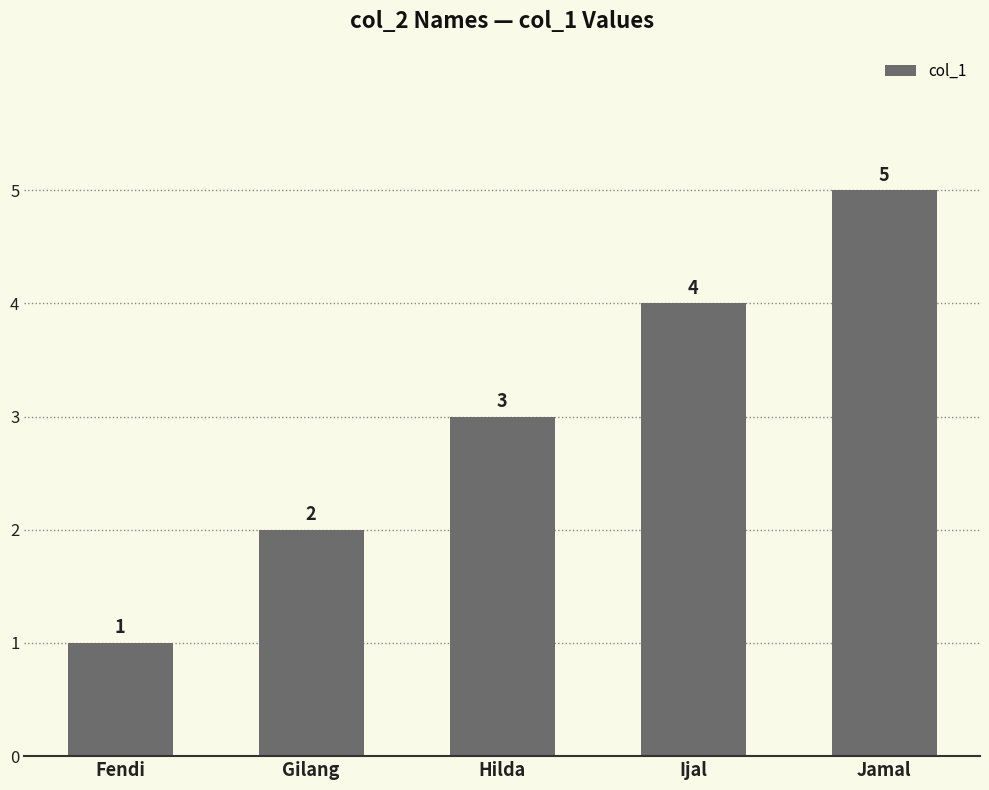

How many bars are there in total?

5